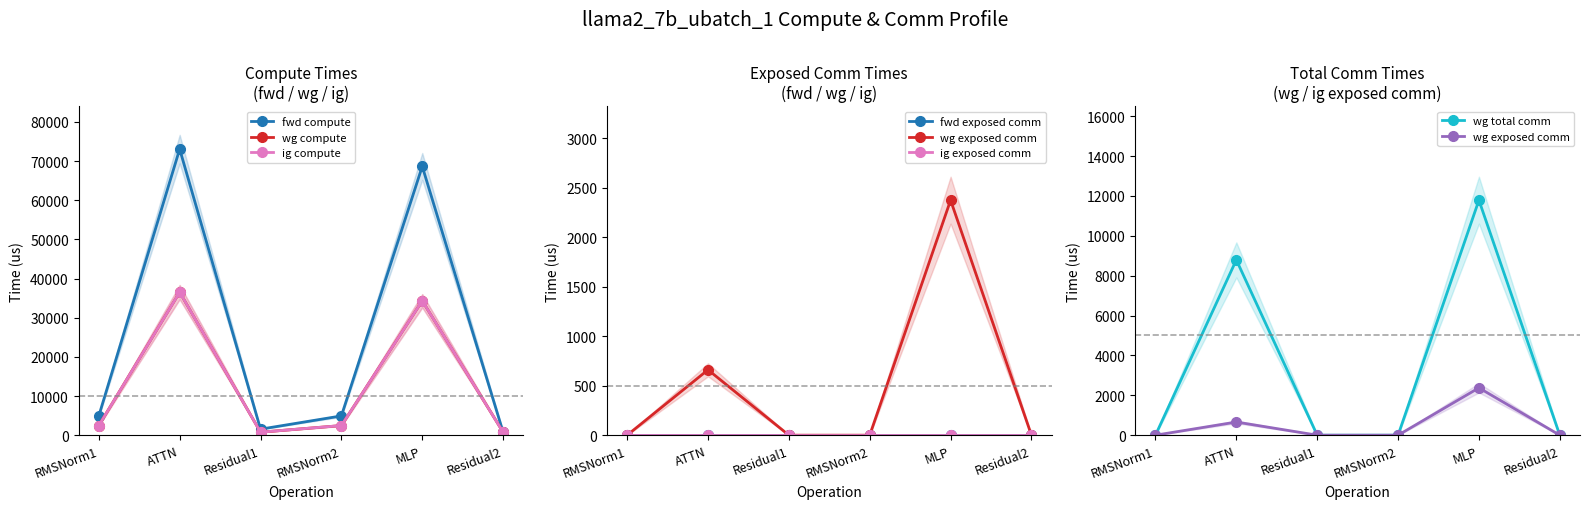

True or false: fwd compute has more than 2 points higher than both neighbors.

False